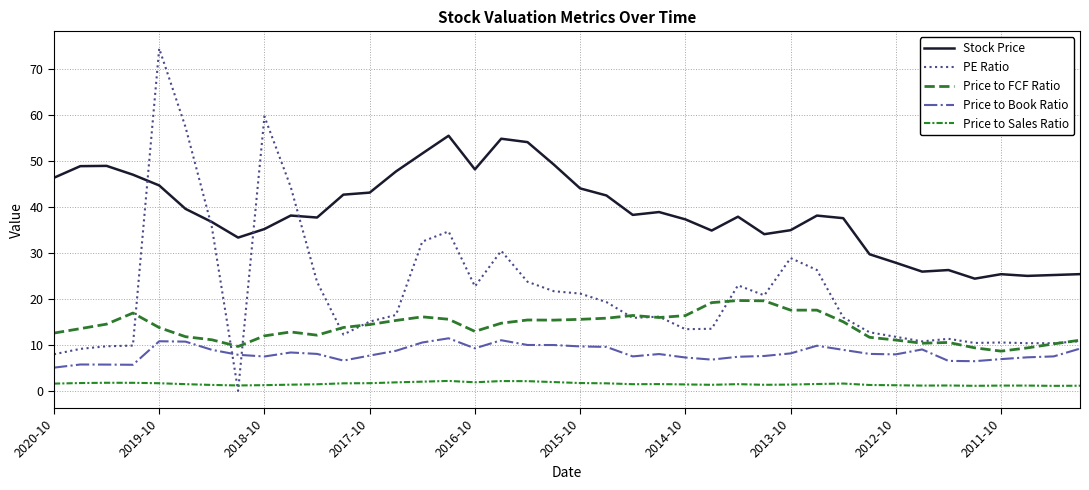

How many lines are shown in the chart?

5